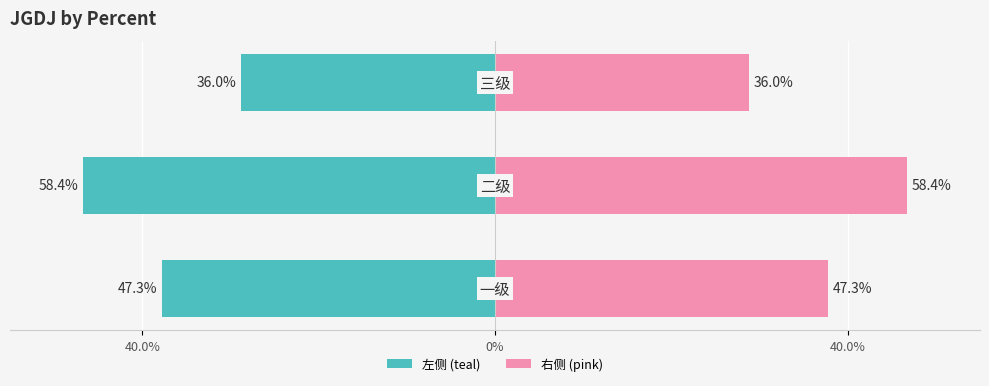

What is the approximate value of 右侧 (pink) at 40.0%?

28.8